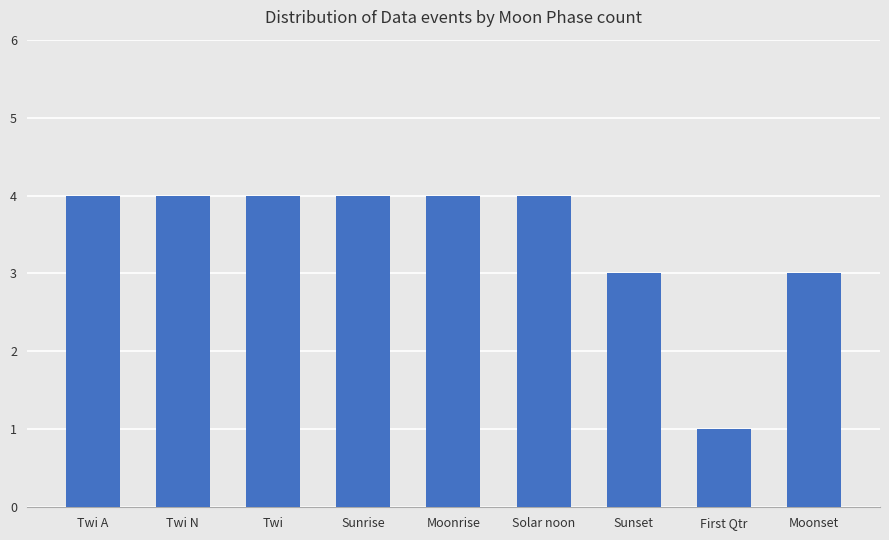

The value at Sunrise is 4. True or false?

True